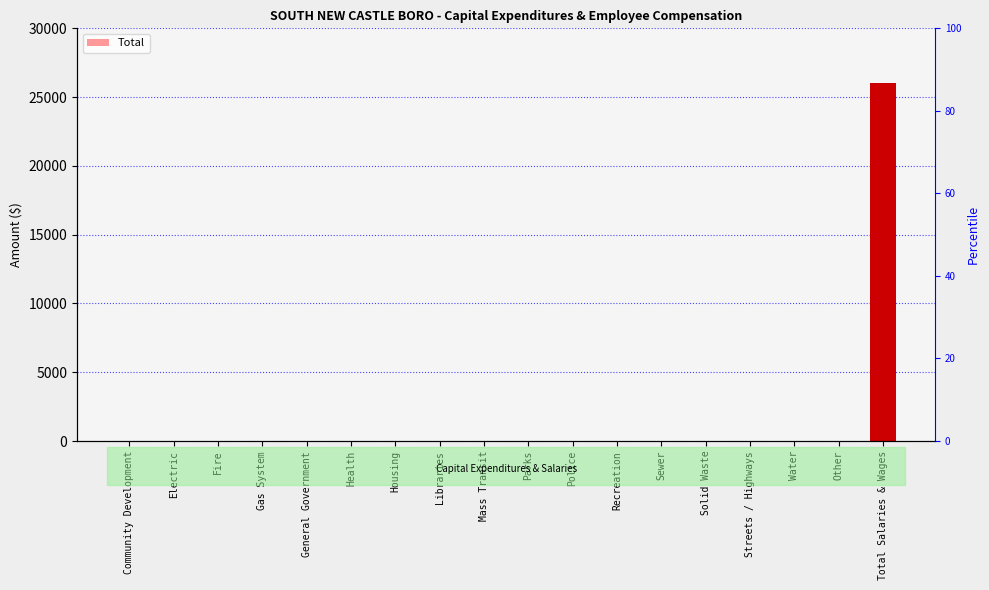

Is it true that the value at Sewer is 0?

True